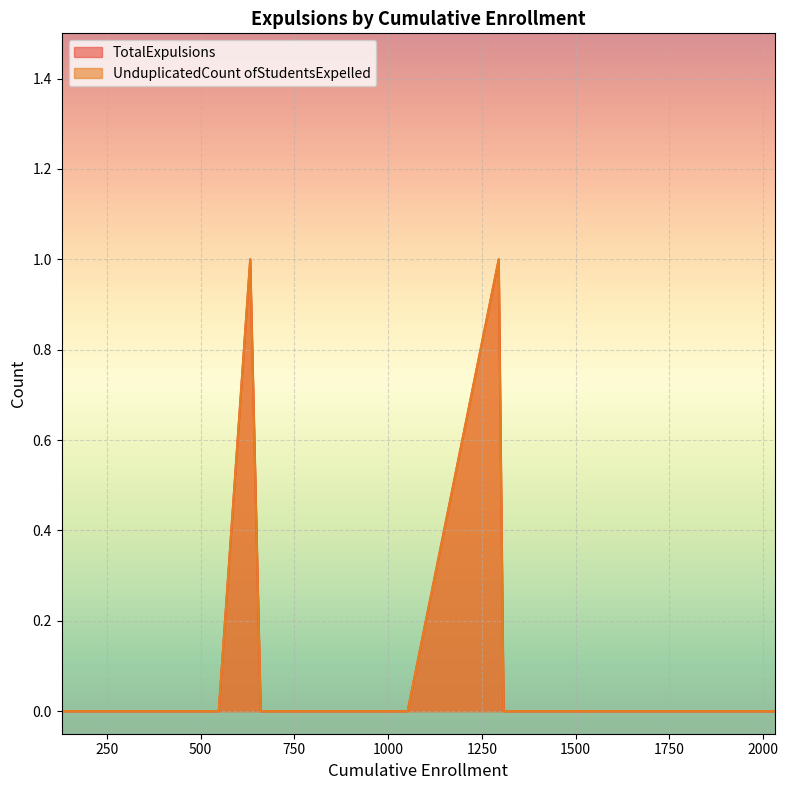

What is the value of the UnduplicatedCount ofStudentsExpelled point at the 14th from the left?

1